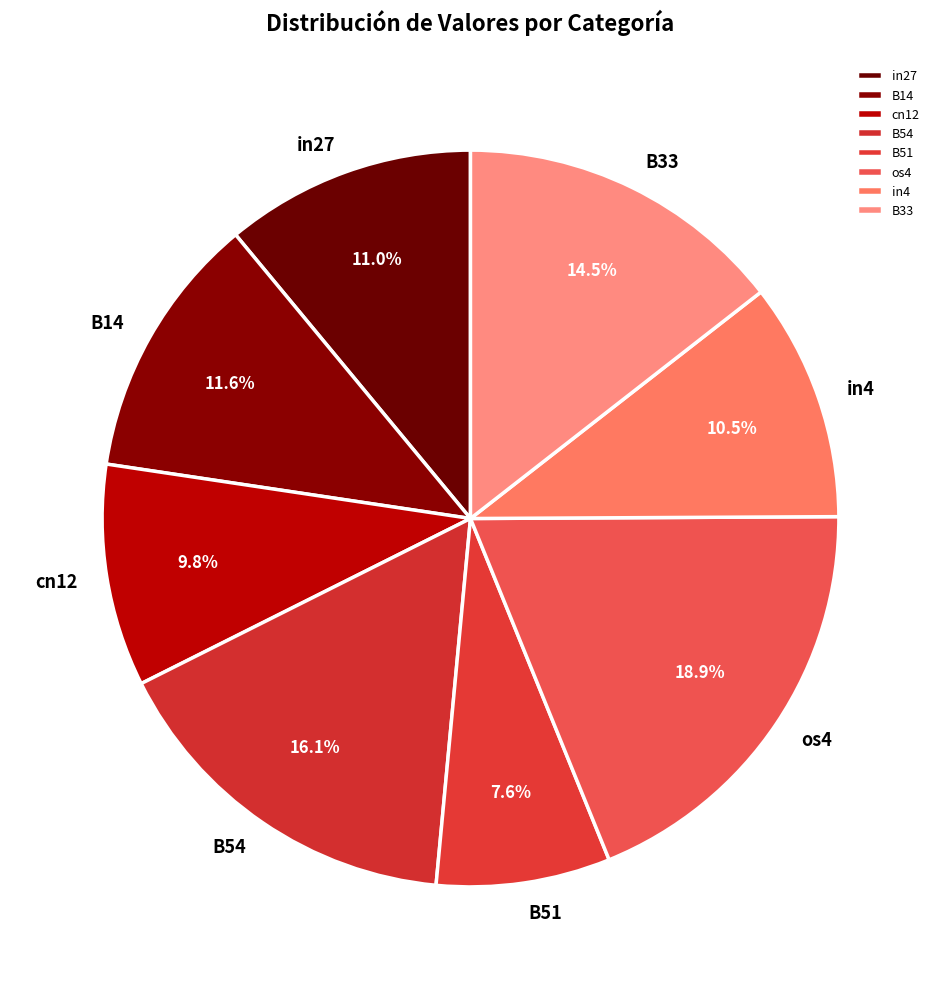

How many slices are in this pie chart?

8